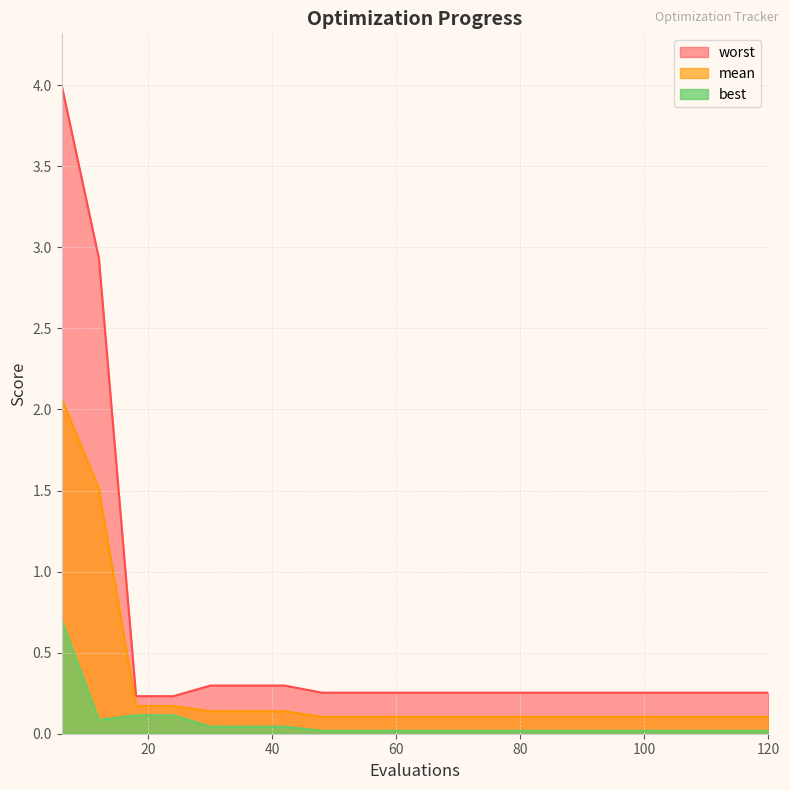

True or false: mean and best cross at least once.

False